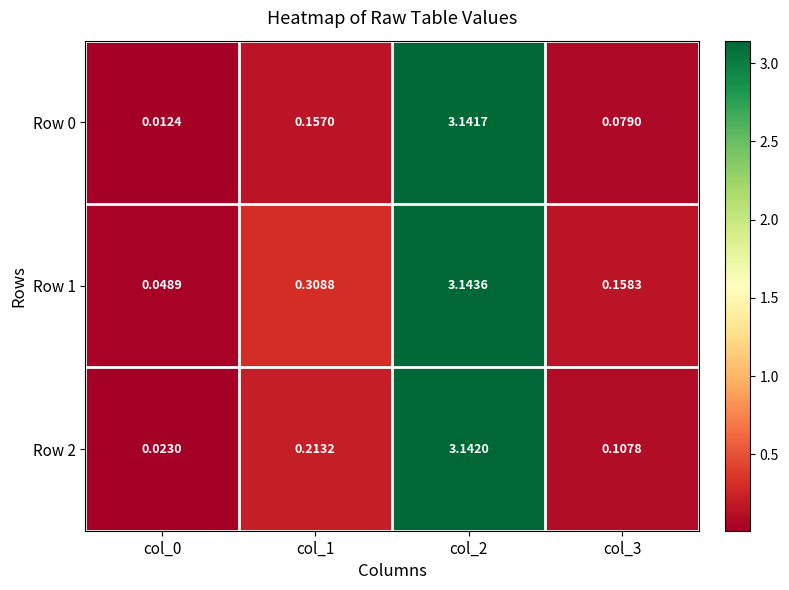

Is the value of Row 2 at col_1 greater than the value of Row 1 at col_1?

No